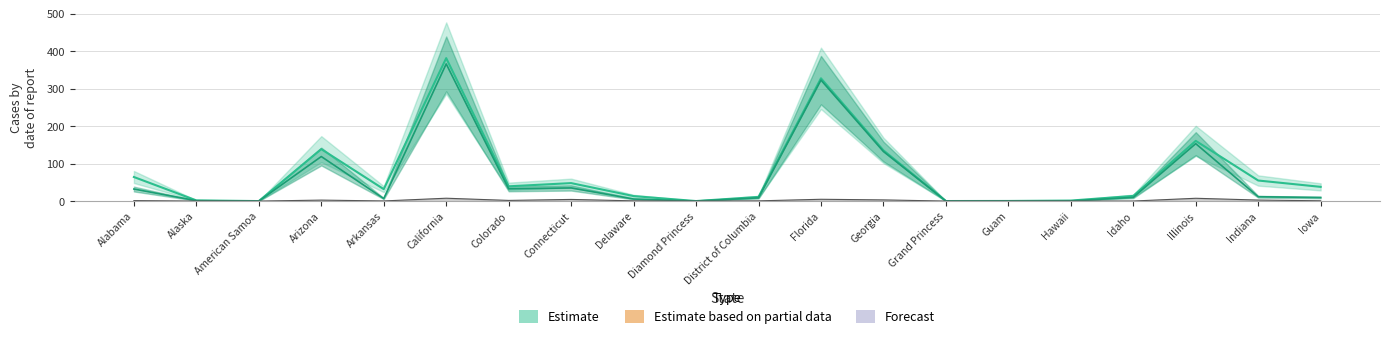

What is the difference between the second highest and minimum values in the Confirmed series?

327.2